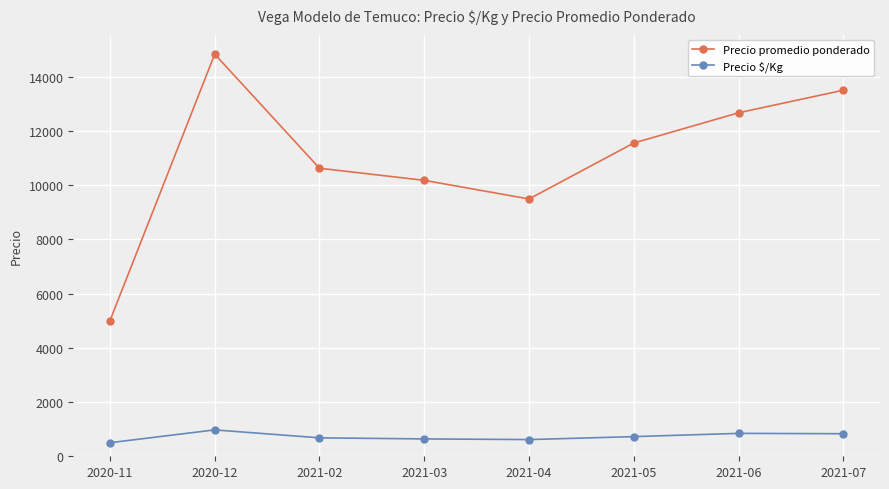

How many interior local valleys does the Precio promedio ponderado series have?

1